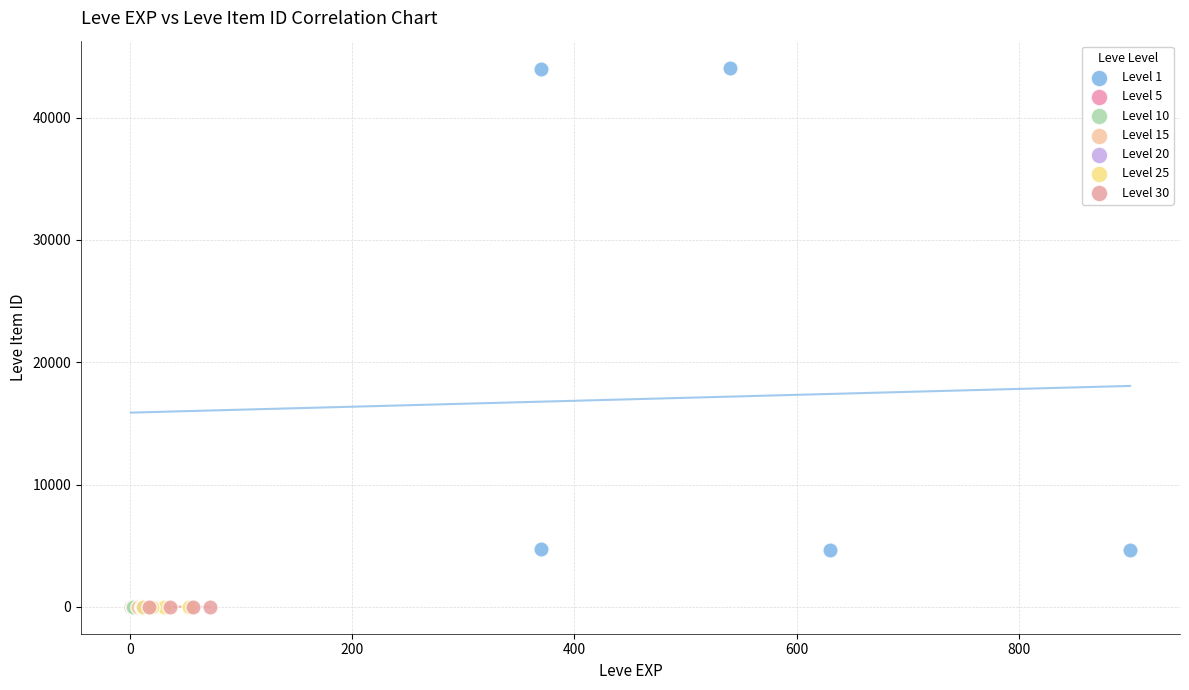

What are all the series names shown in the legend?

Level 1, Level 5, Level 10, Level 15, Level 20, Level 25, Level 30